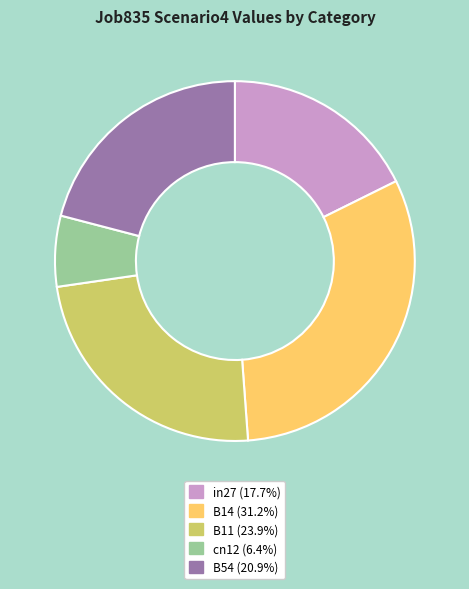

True or false: in27 accounts for 18% of the total.

True